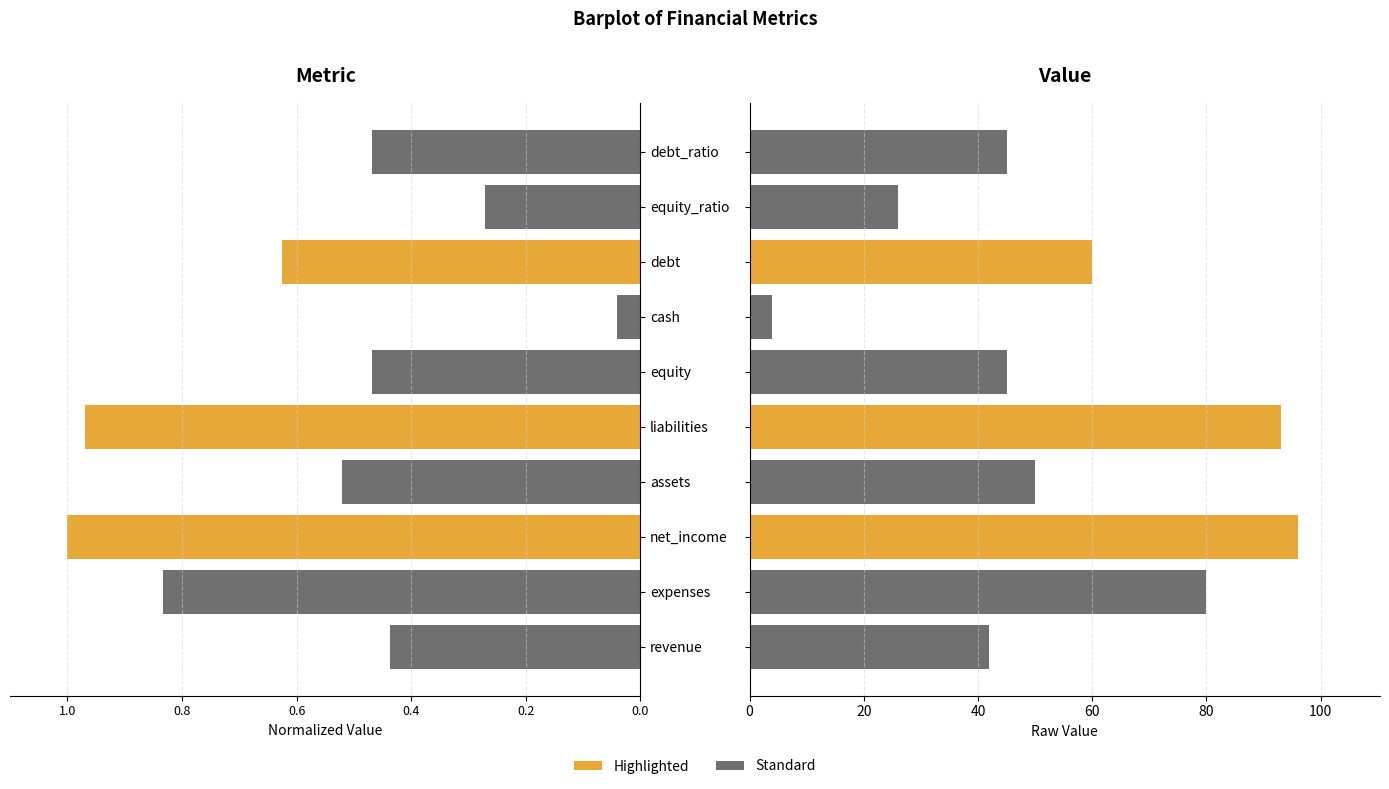

Rank the series by their average value, from lowest to highest.

Metric (normalized), Value